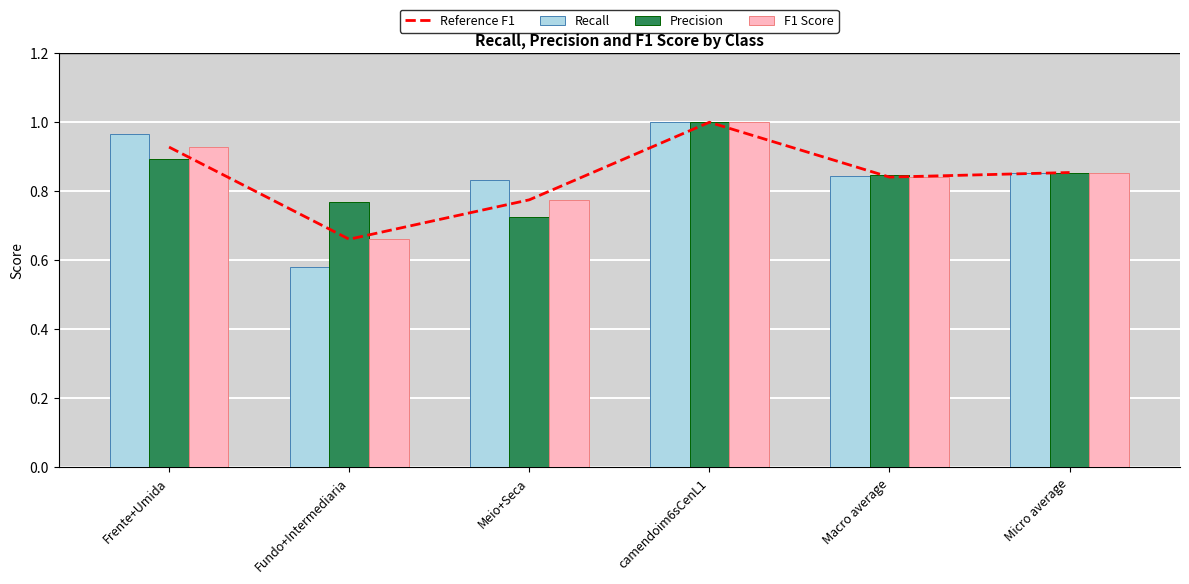

What position from the right is Frente+Umida?

6